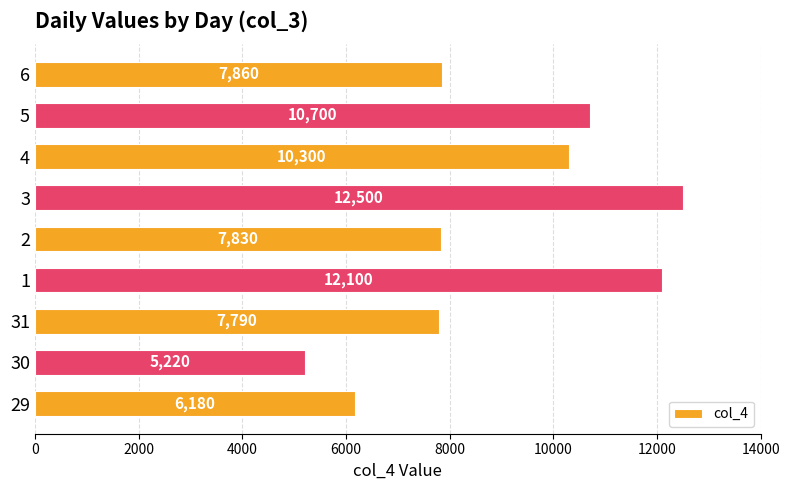

Where is the data nearest to the value 8860?

6